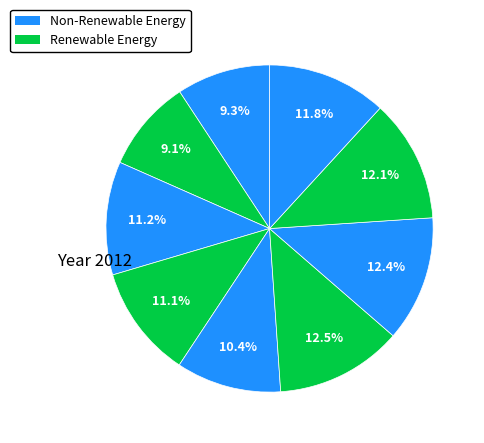

How many segments does this pie chart have?

9